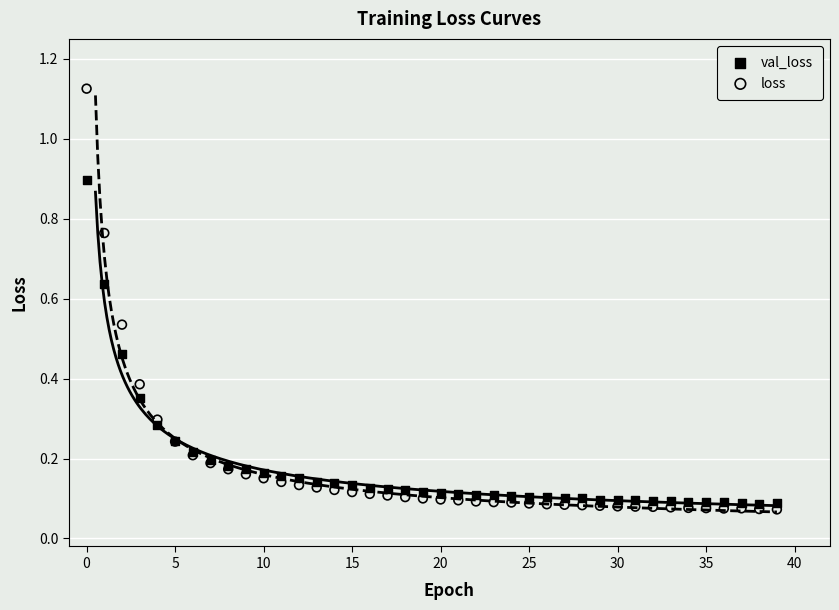

Which series contains the lowest Y value?

loss